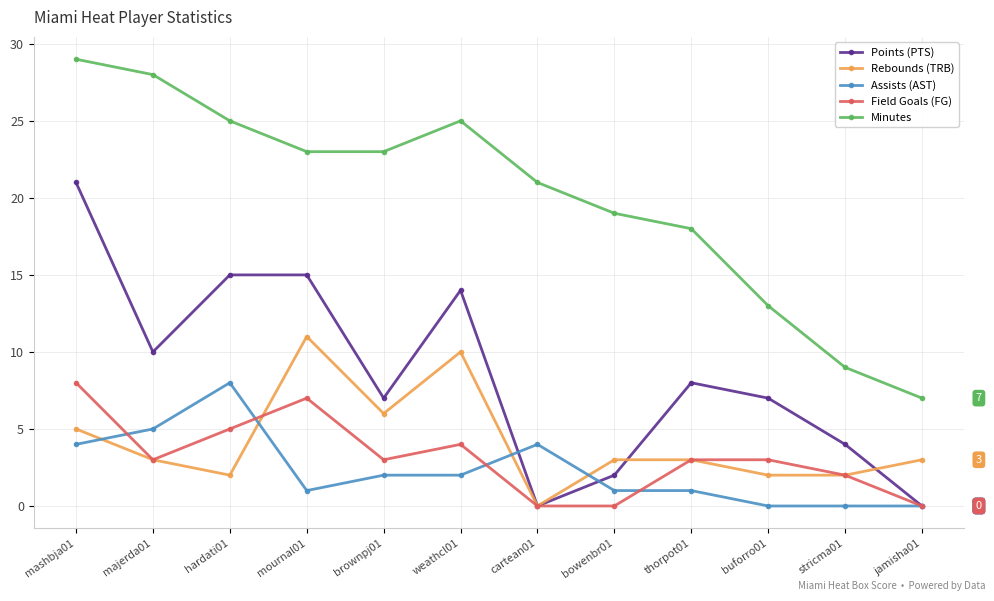

Between cartean01 and stricma01, which series saw the biggest shift?

Minutes